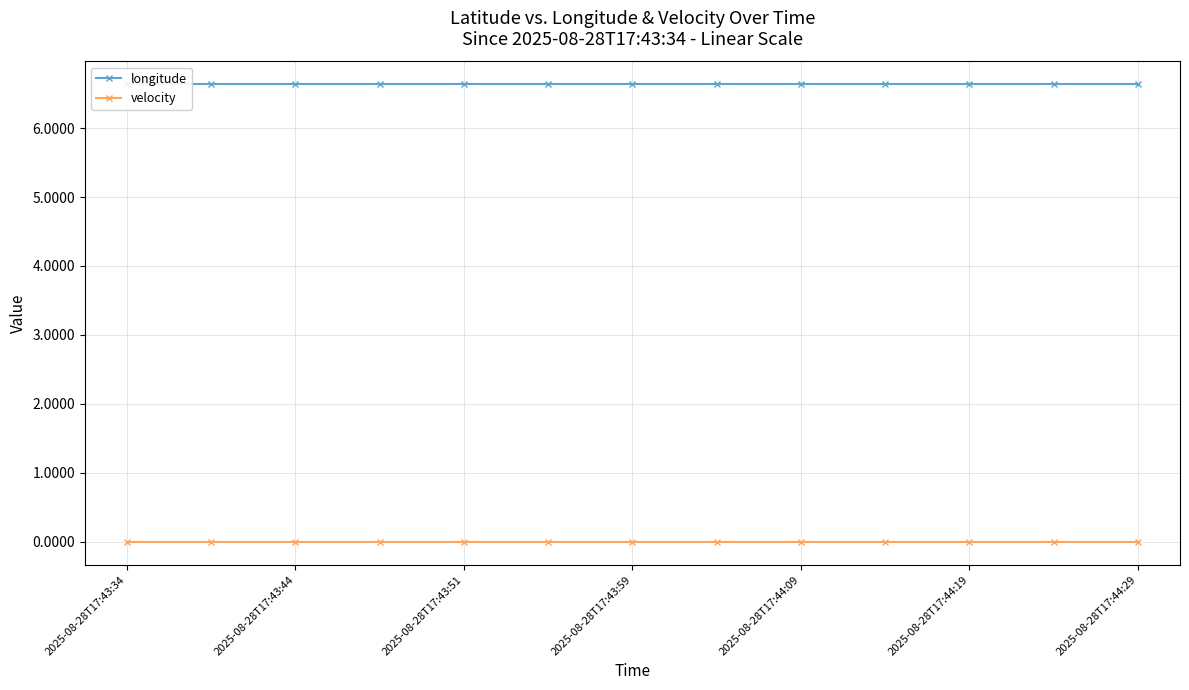

True or false: velocity has a value of 0.0 at 2025-08-28T17:43:44.

True